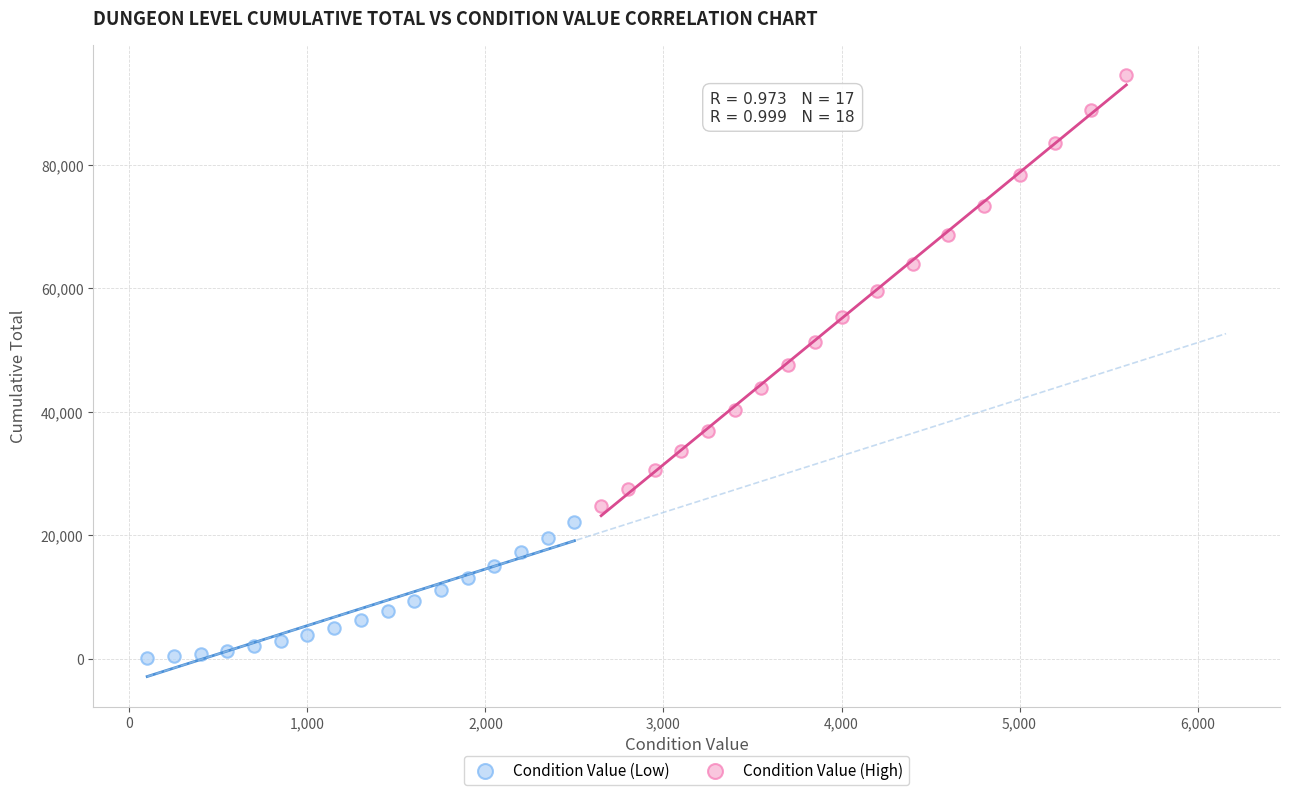

Which series contains the highest Y value?

Condition Value (High)